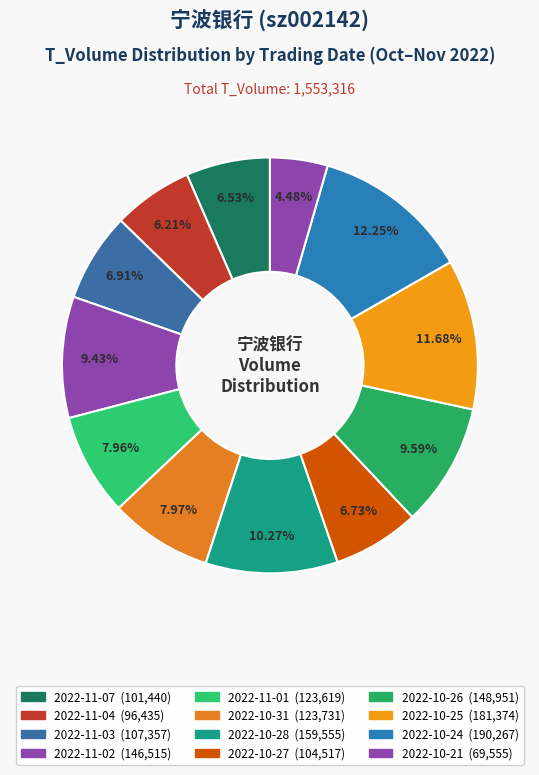

How much of the chart is everything except 2022-10-25?

88.3%